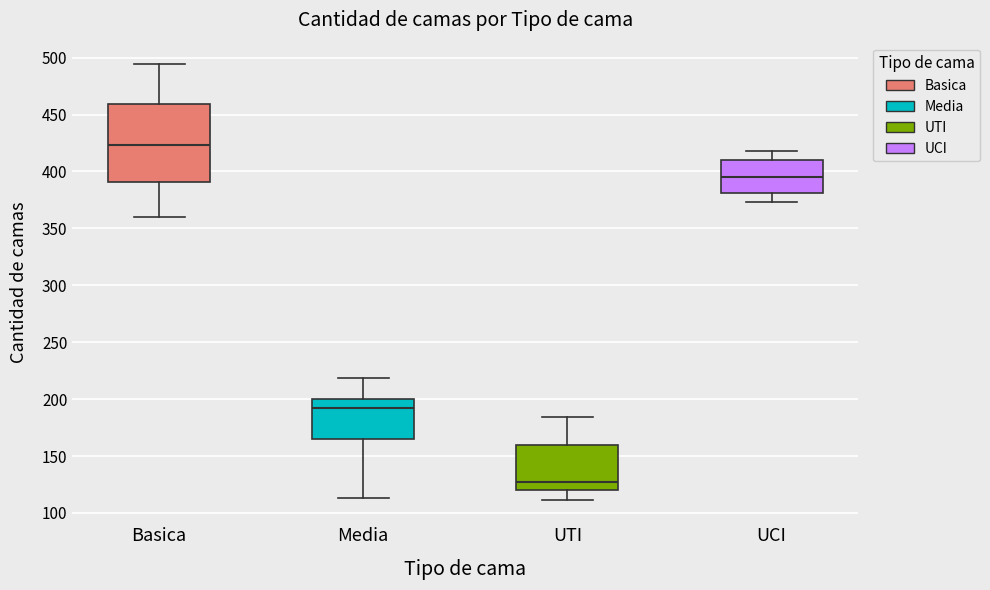

Where does the upper whisker of the box for UCI end on the y-axis? The values are not printed on the chart, so give them approximately, as read against the axis.

420